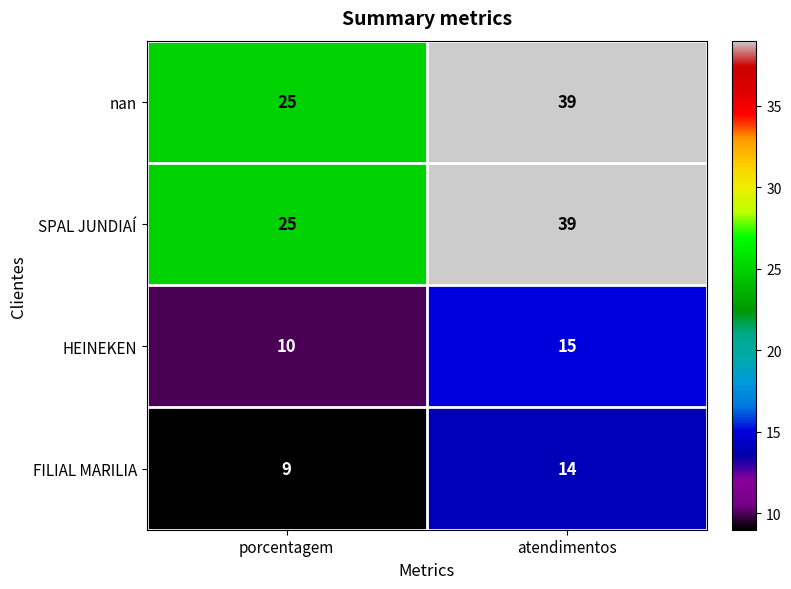

Rank the categories by SPAL JUNDIAÍ value from highest to lowest.

atendimentos, porcentagem